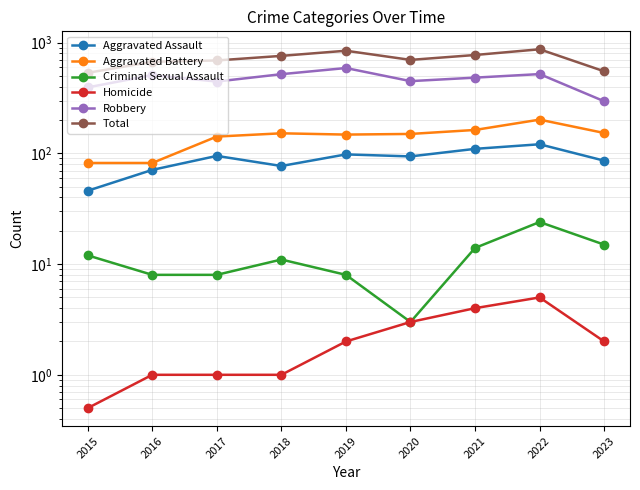

How many series are shown in this chart?

6